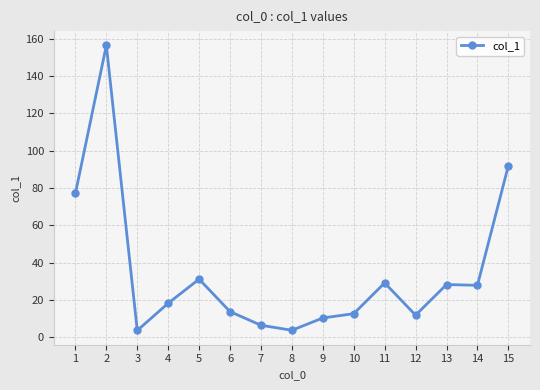

True or false: there are more than 1 points higher than both neighbors.

True